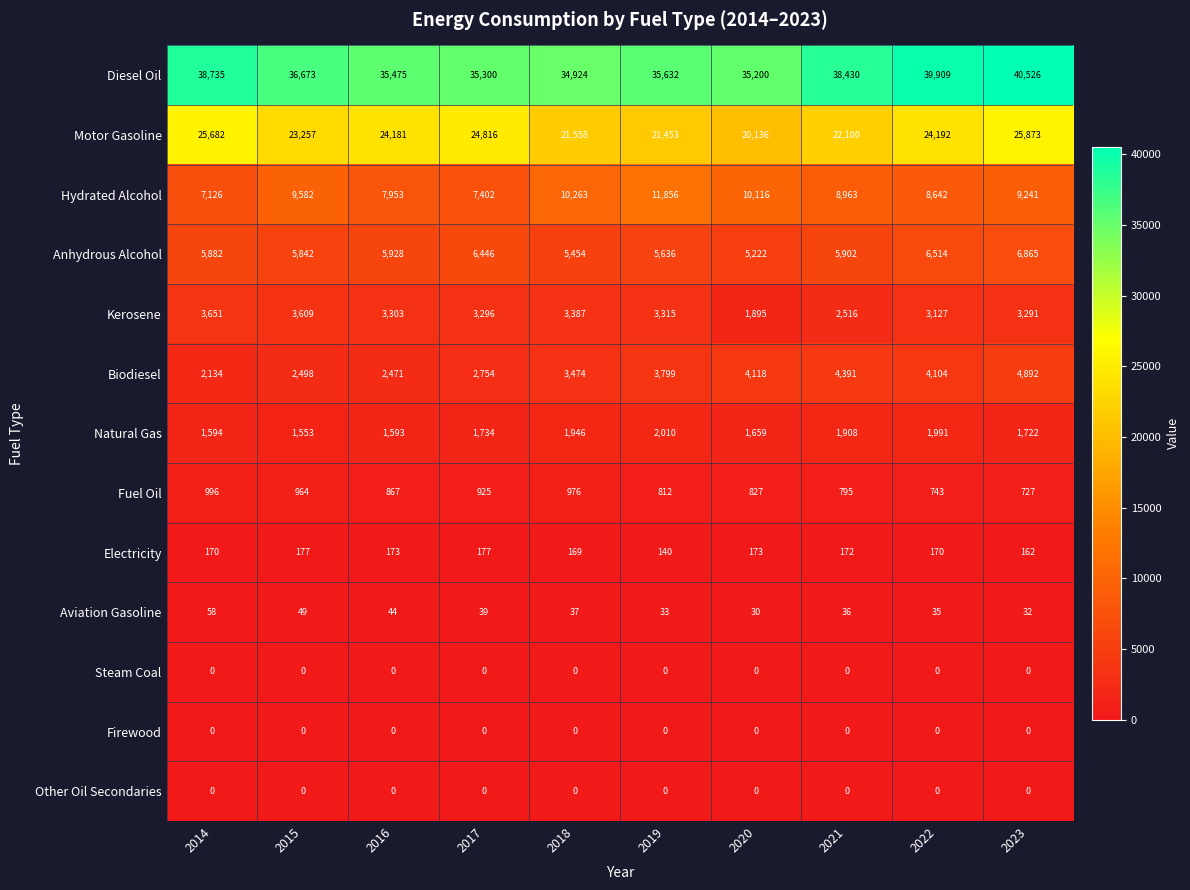

Where does the Diesel Oil series first go above 36673?

2014